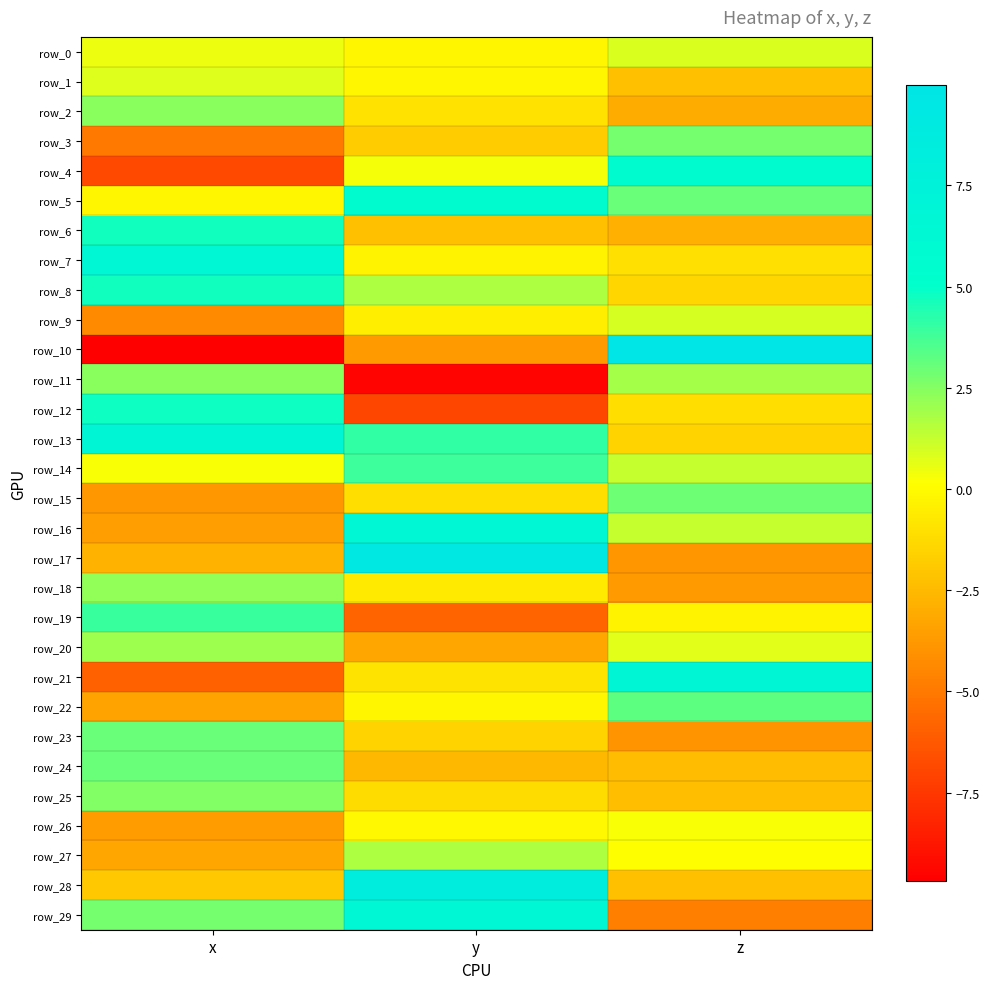

What is the difference between the maximum and minimum values in the row_21 series?

12.8